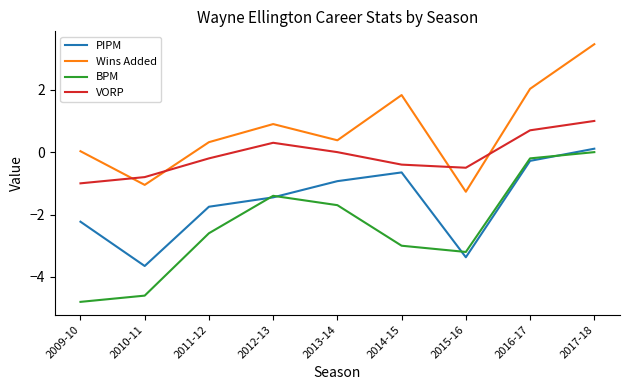

True or false: VORP has a value of -0.2 at 2010-11.

False